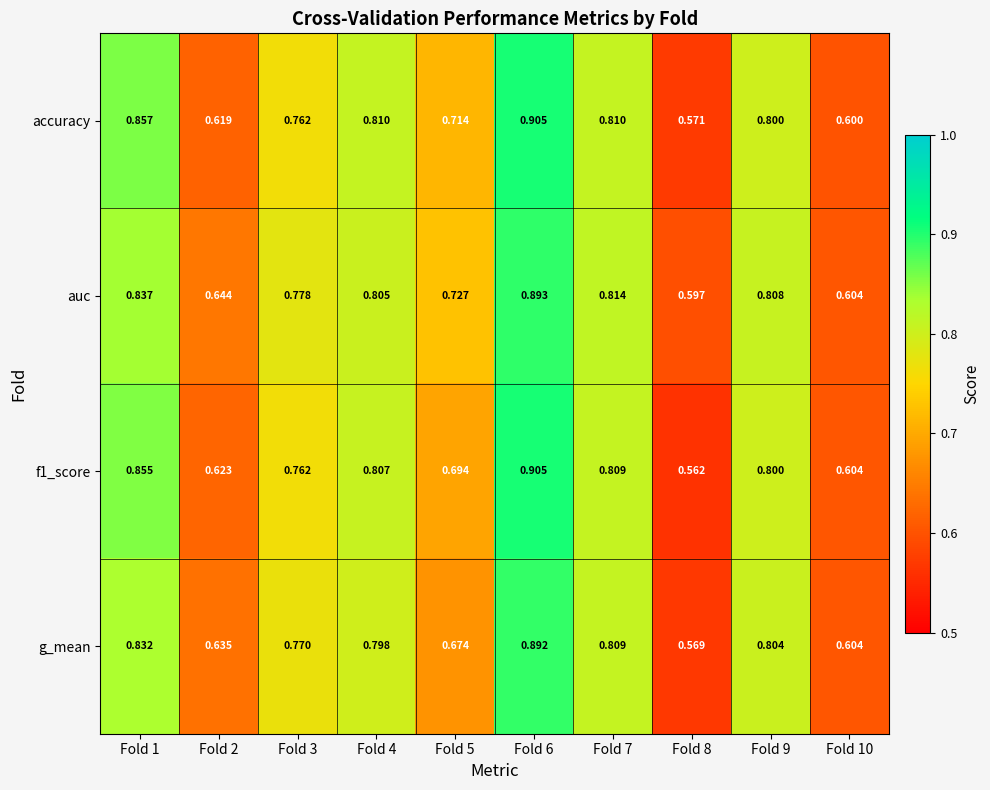

Which series has the largest range (max minus min)?

f1_score